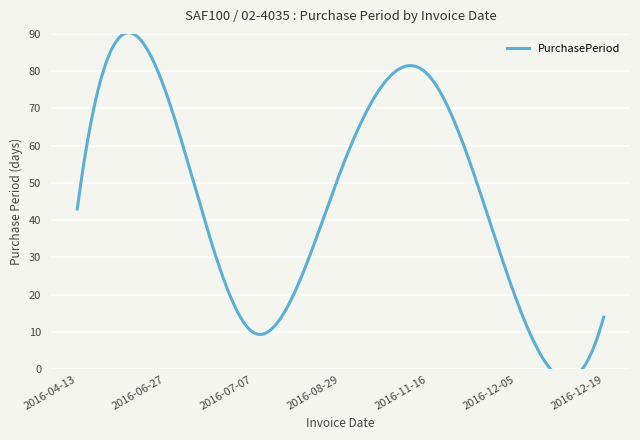

True or false: the data shows 16 at 2016-07-07.

False